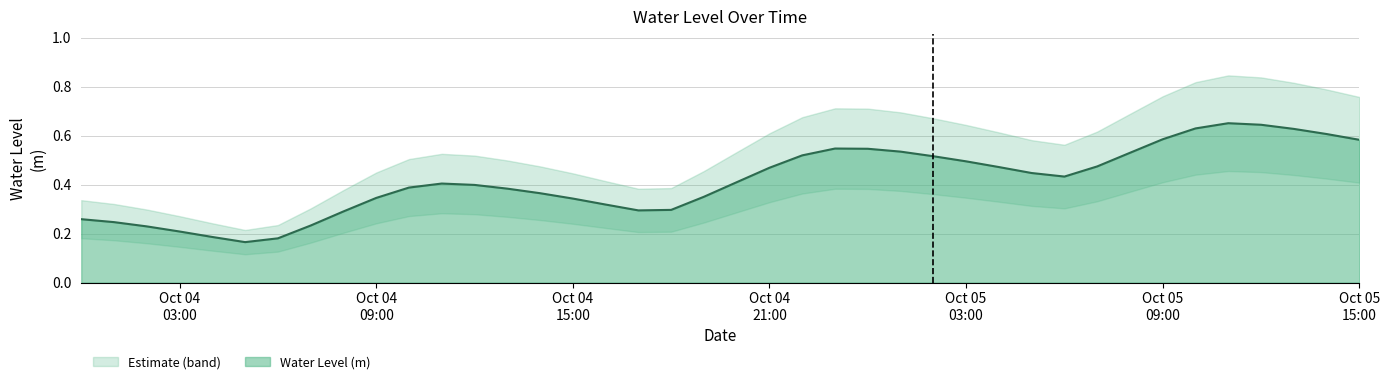

Where is the first local maximum?

2024-10-04 11:00:00